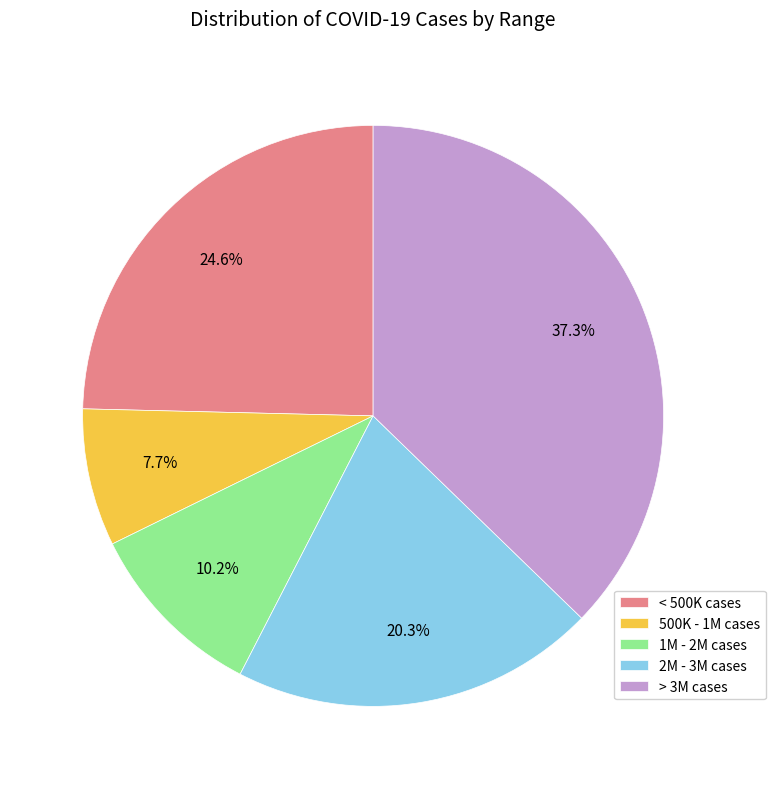

Is the sum of 2M - 3M cases and < 500K cases greater than half?

No